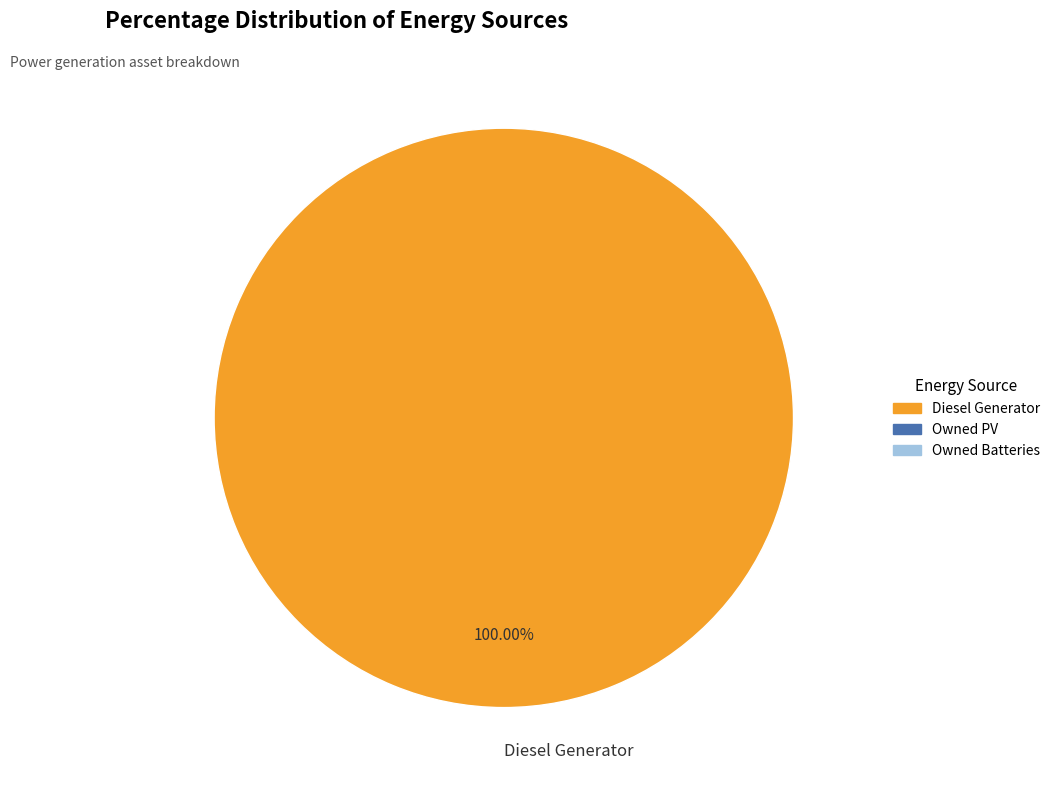

What is the majority slice?

Diesel Generator